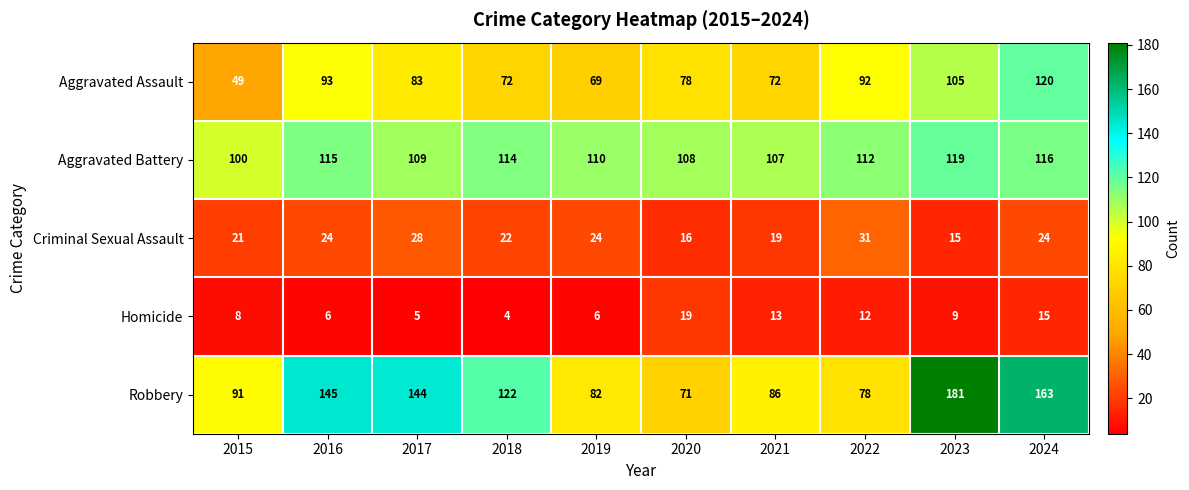

Which series changed the most between 2020 and 2022?

Criminal Sexual Assault